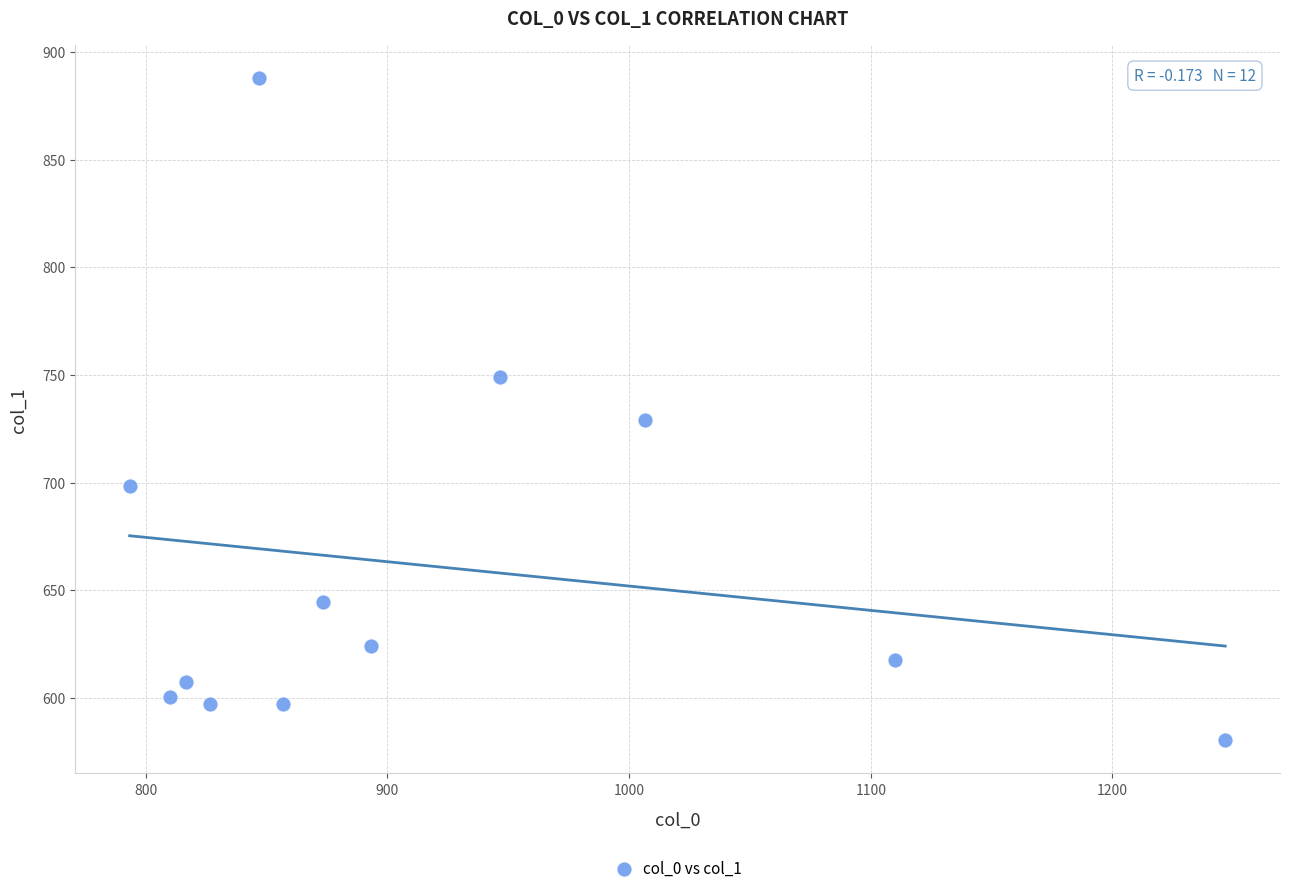

What is the range of Y values (max minus min)?

307.1